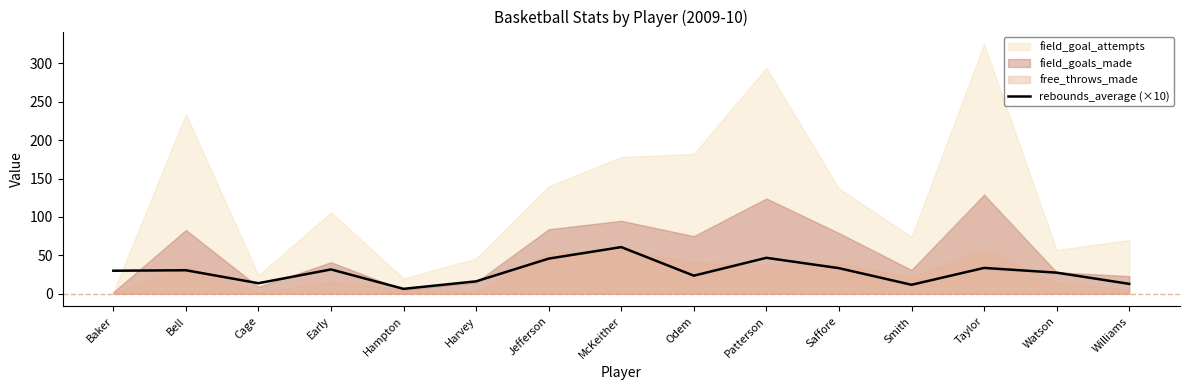

Is it true that rebounds_average (×10) equals 27.5 at Watson?

True